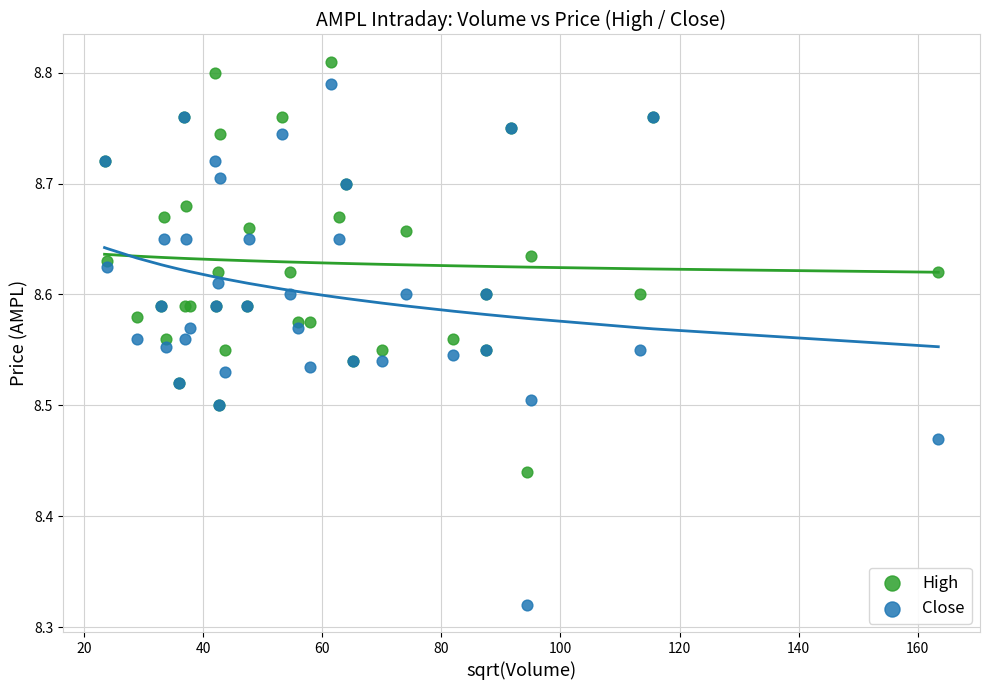

Which series has the largest Y range (max minus min)?

Close